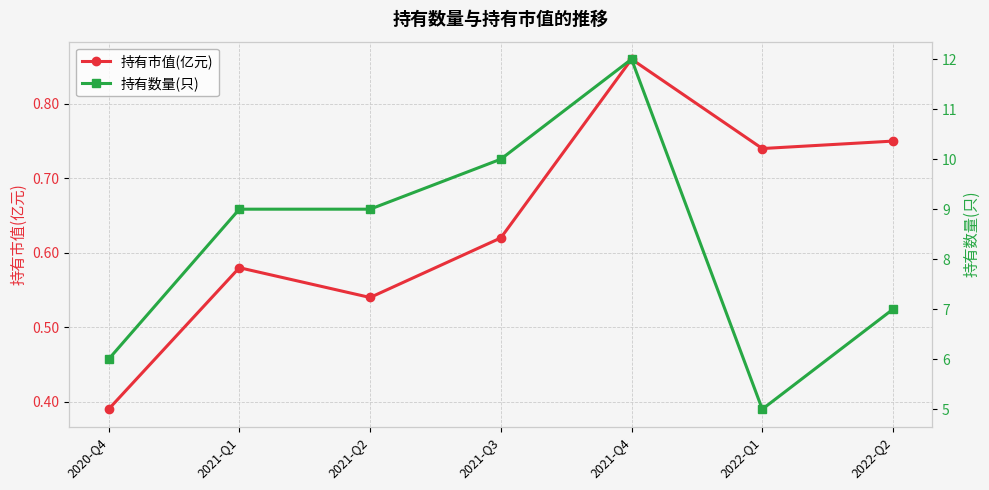

True or false: 持有市值(亿元) and 持有数量(只) cross at least once.

False